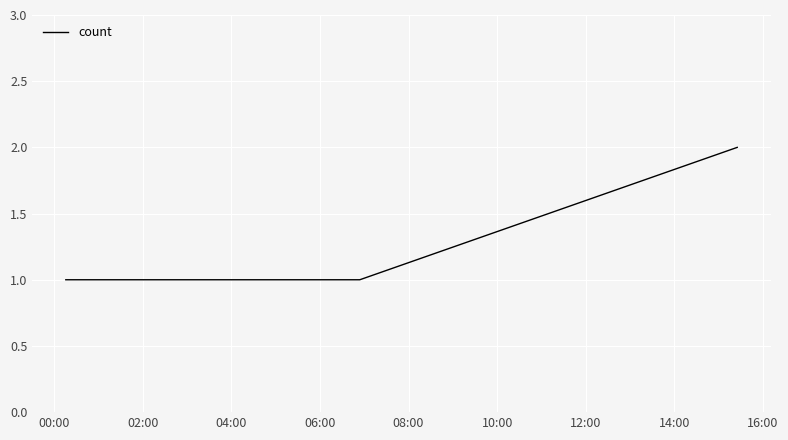

What is the sum of all values?

4